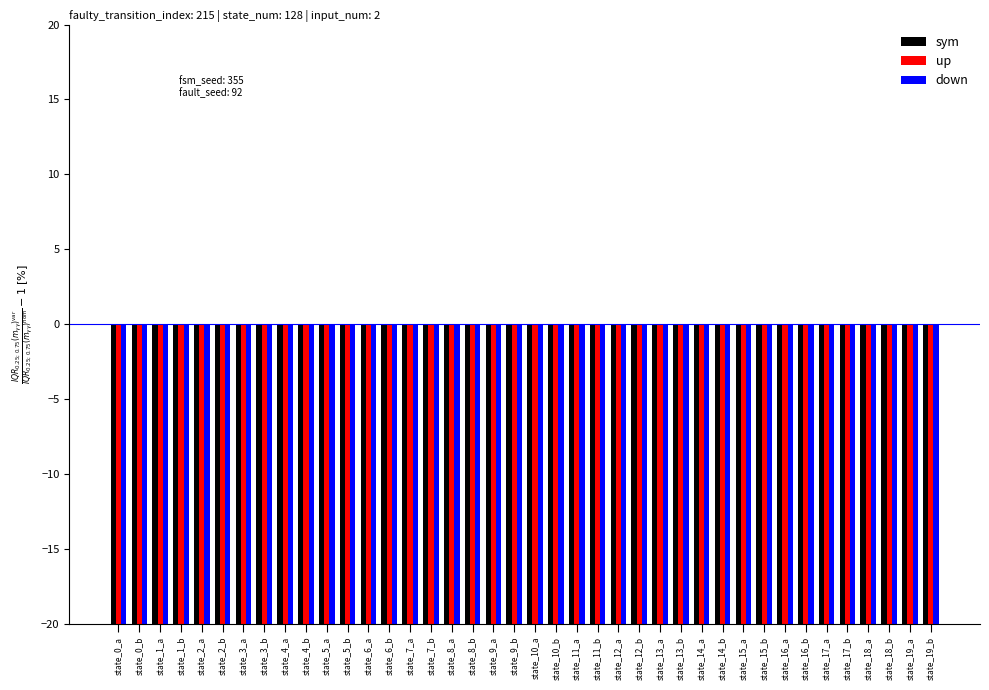

Between state_11_a and state_0_a, which is larger?

state_11_a